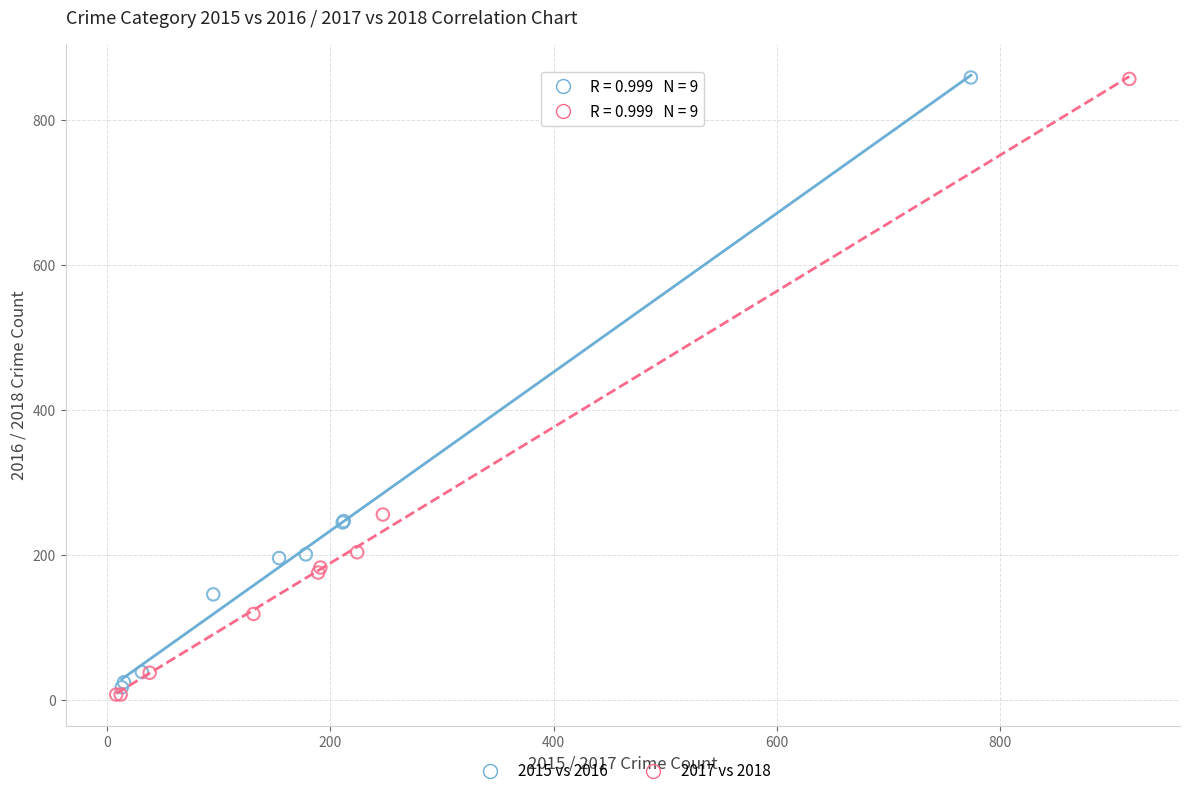

Which series has the widest spread of Y values?

2017 vs 2018